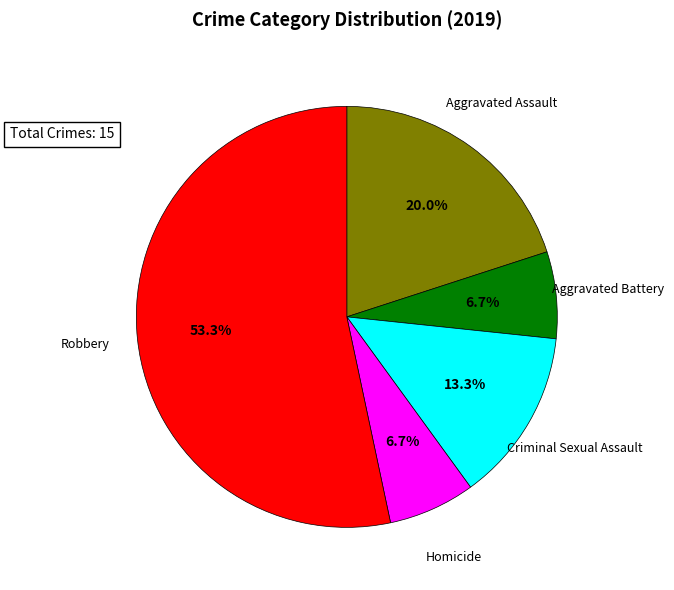

Is there a majority slice in this chart?

Yes